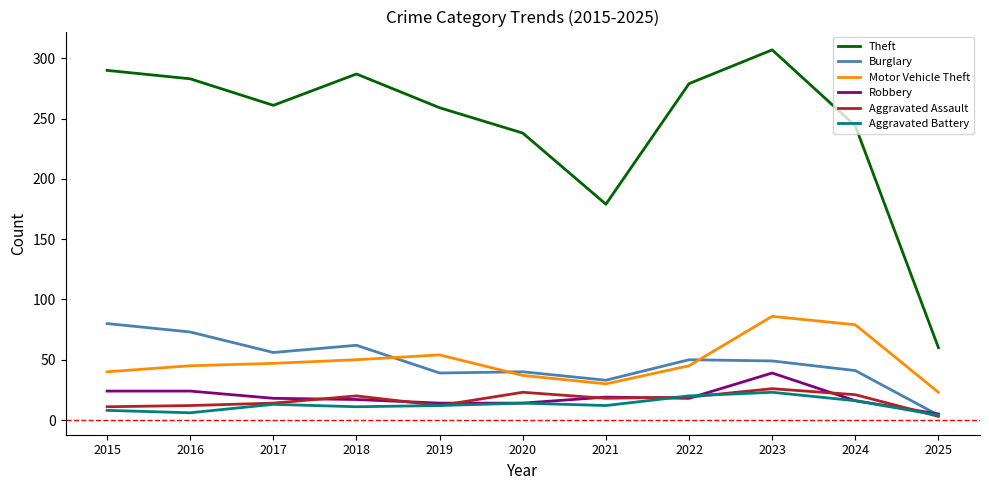

What is the highest value of the Aggravated Assault series?

26